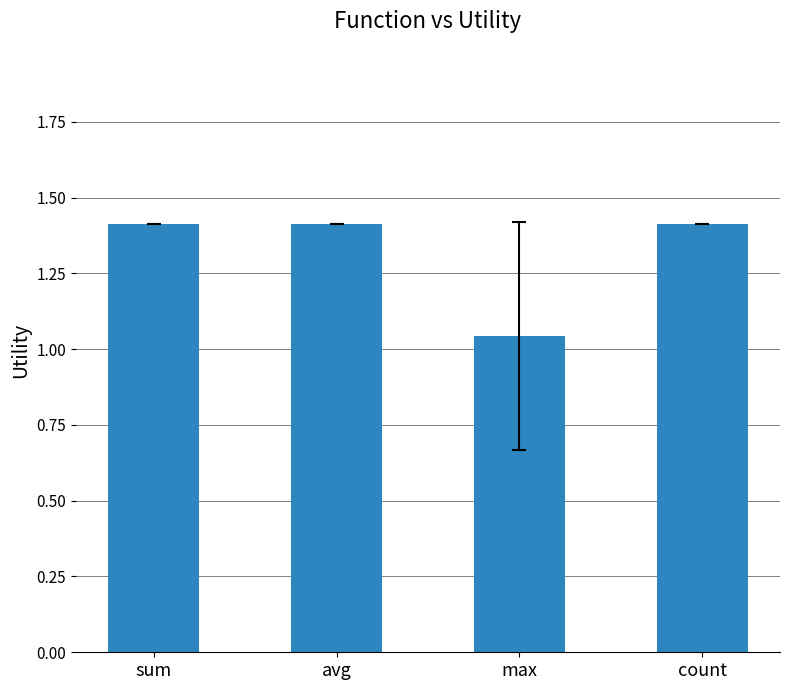

Are the bars horizontal?

No